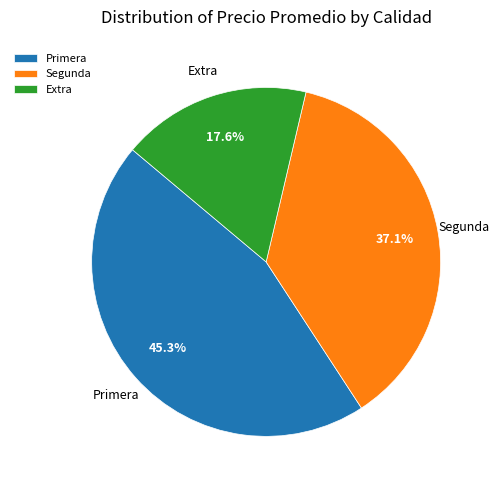

Between Segunda and Primera, which is larger?

Primera